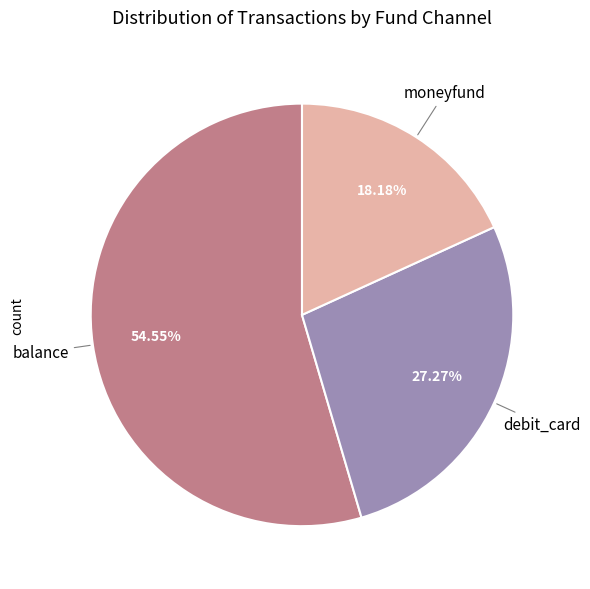

Is there a majority slice in this chart?

Yes